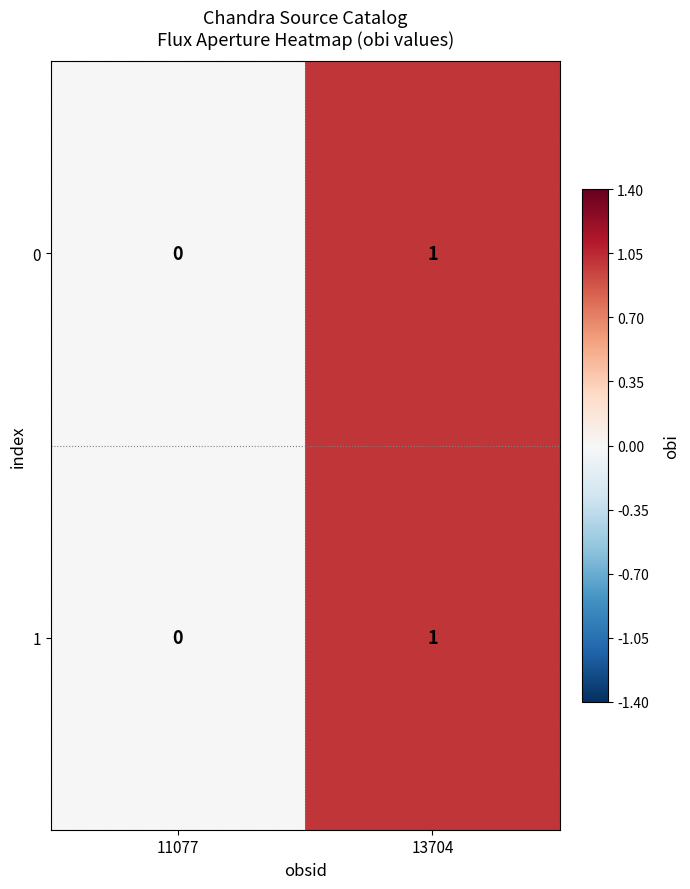

At which label is 0 closest to 0?

11077